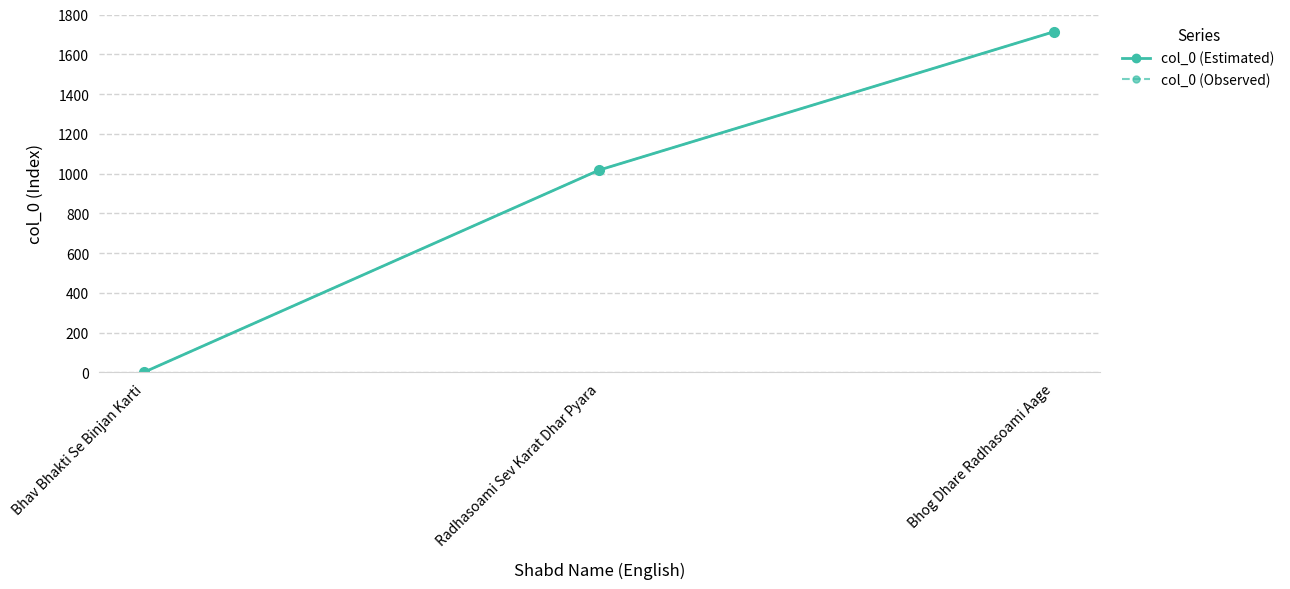

What position from the left is Bhog Dhare Radhasoami Aage?

3